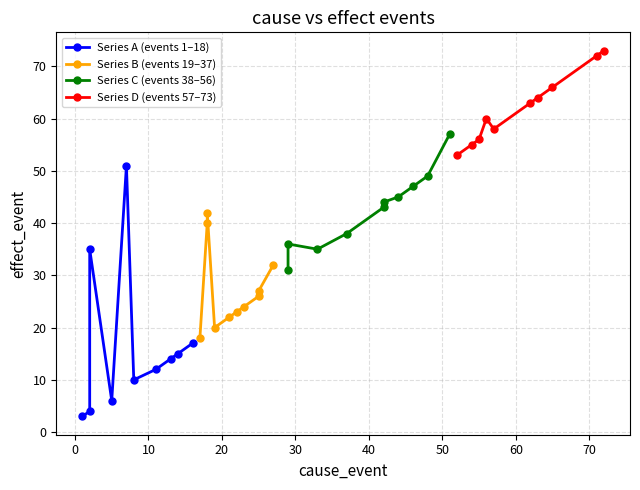

How many data points in Series D (events 57–73) are less than 63?

5